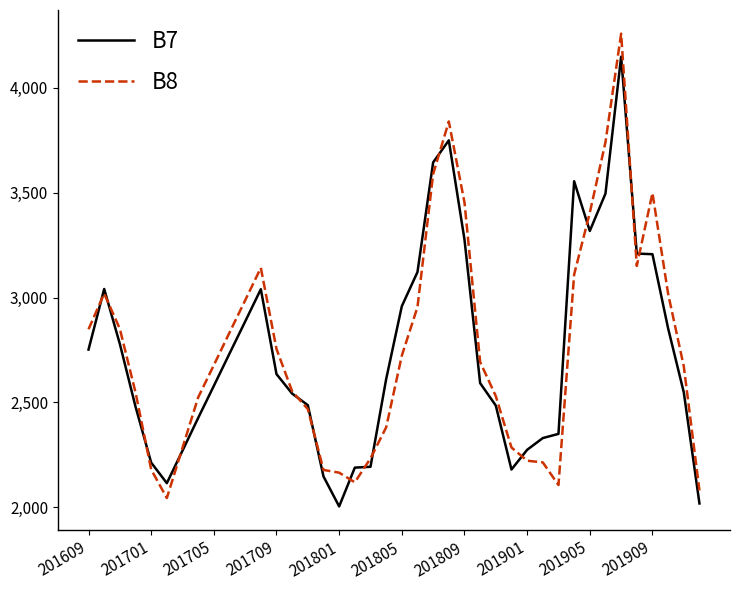

Rank the series by their maximum value, from lowest to highest.

B7, B8